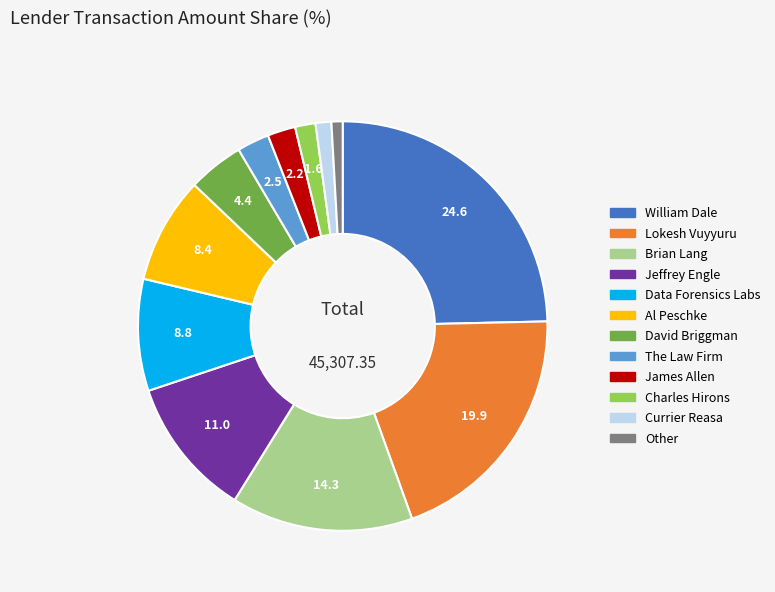

Which has a higher value, Al Peschke or James Allen?

Al Peschke